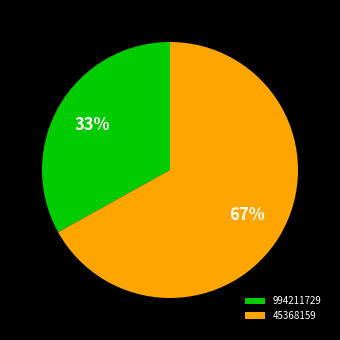

Do 45368159 and 994211729 together represent more than half of the pie?

Yes